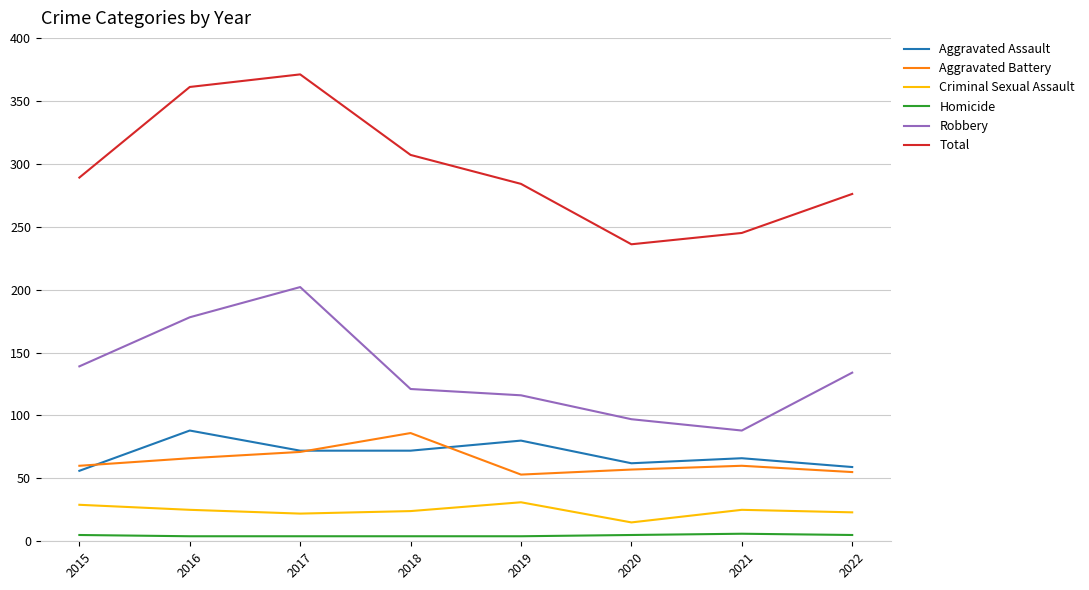

What is the difference between the maximum and minimum values in the Criminal Sexual Assault series?

16